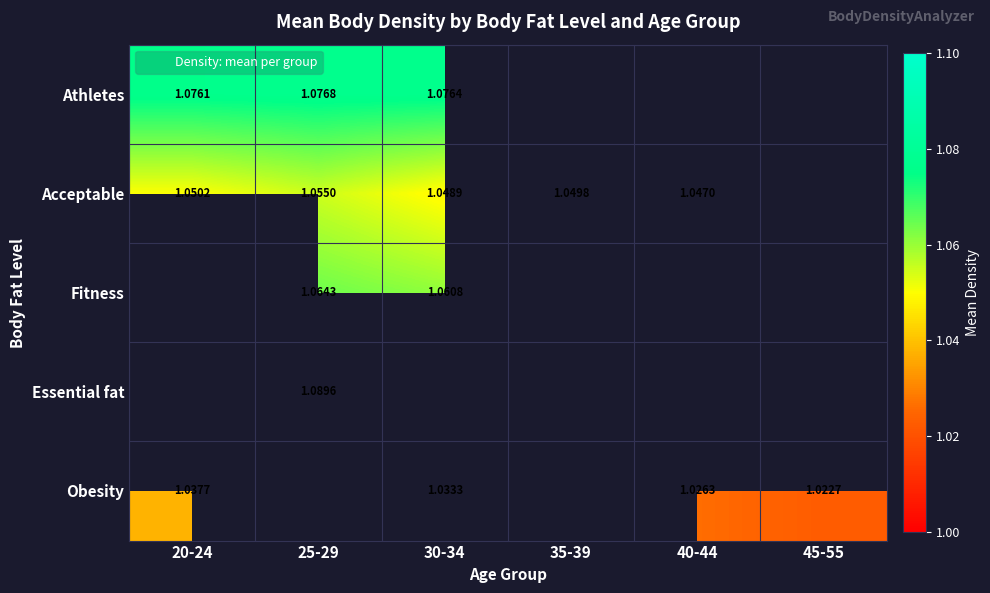

At which category does the chart reach its peak across all series?

25-29